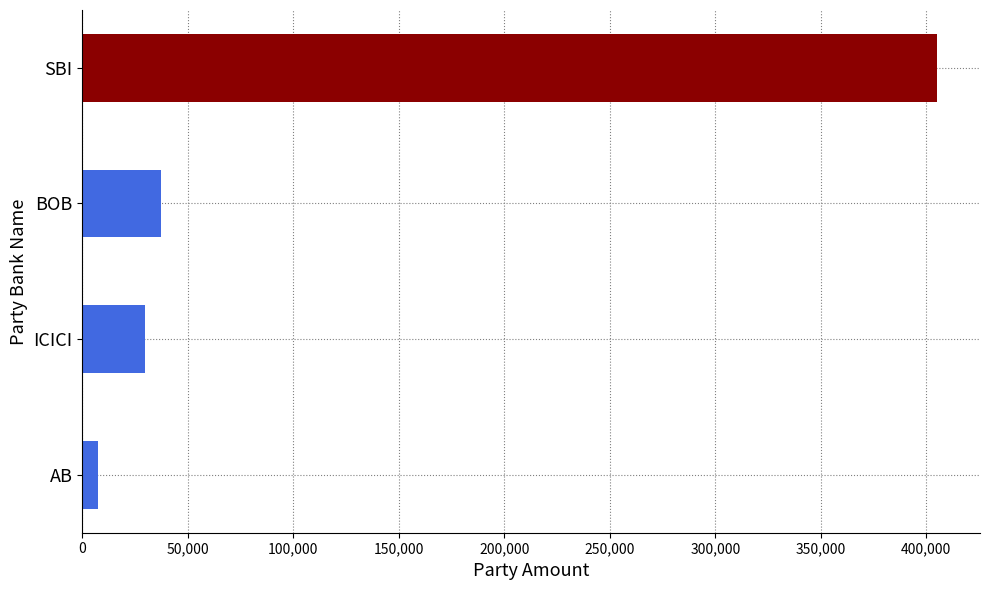

Which has a higher value, SBI or BOB?

SBI